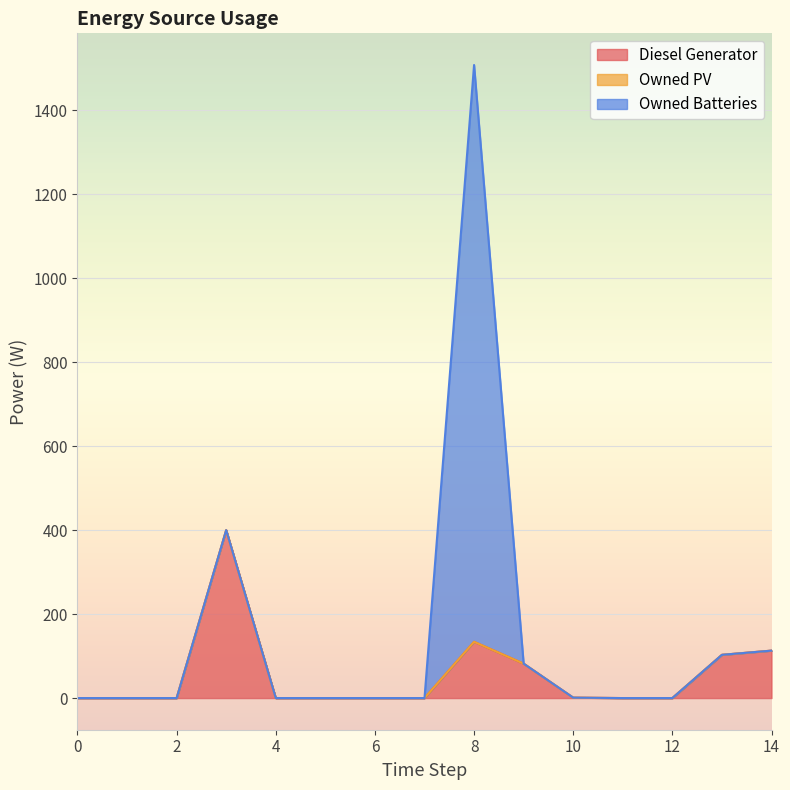

Between 1 and 13, which series saw the biggest shift?

Diesel Generator